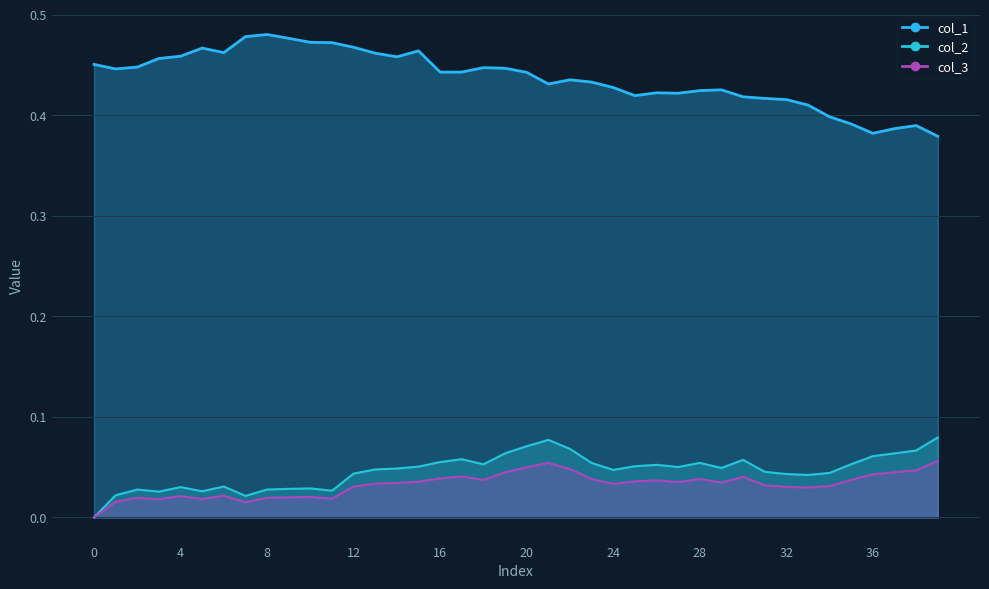

True or false: col_1 and col_2 intersect in this chart.

False